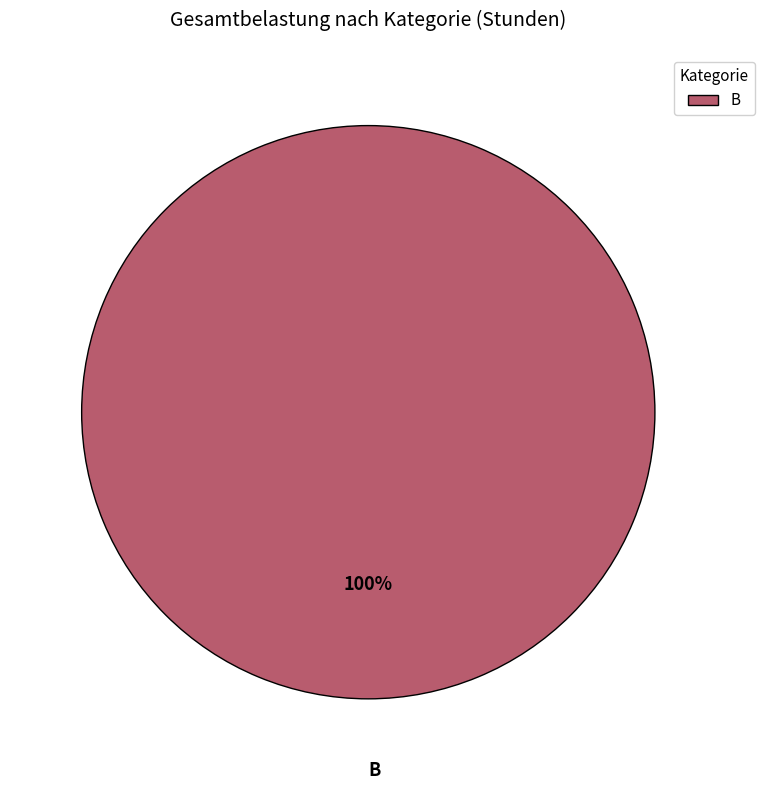

Is there any slice that represents more than half of the pie?

Yes